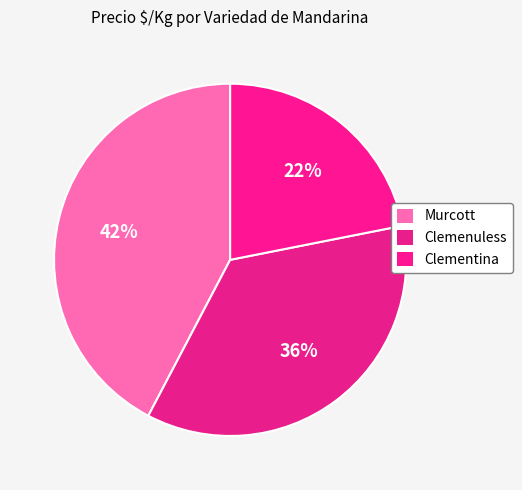

The Murcott slice represents 13% of the pie. True or false?

False